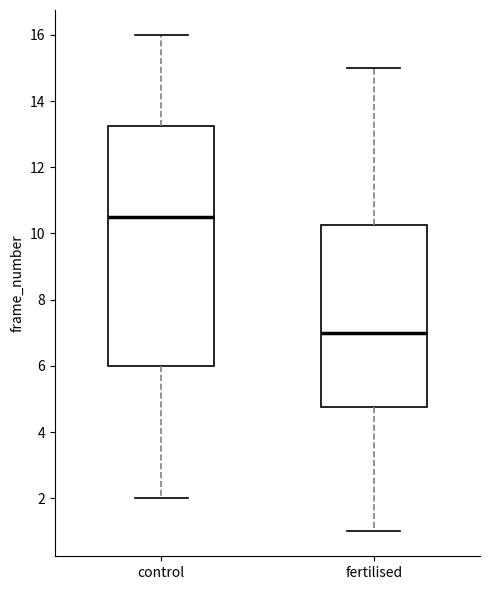

Comparing the boxes themselves (not the whiskers), which one is the tallest?

control